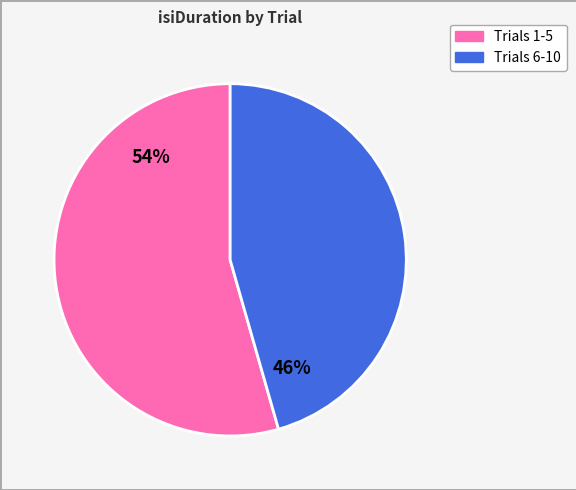

Is there a majority slice in this chart?

Yes